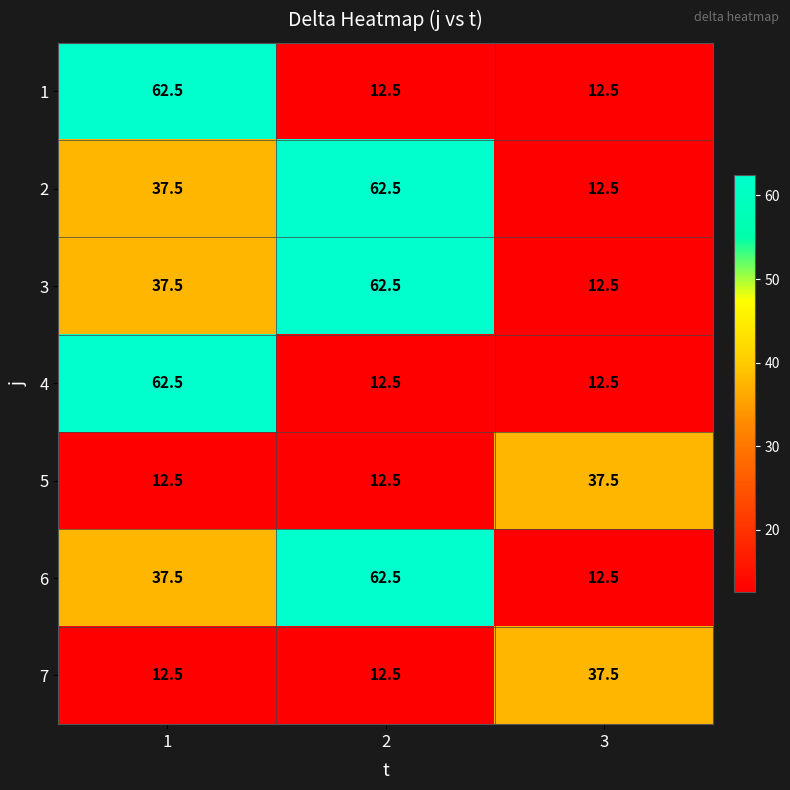

True or false: 3 has a value of 52.7 at 1.

False